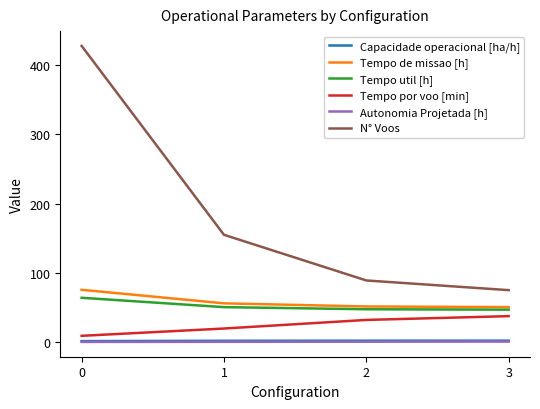

The value of Tempo de missao [h] at 3 is 50.5. True or false?

True